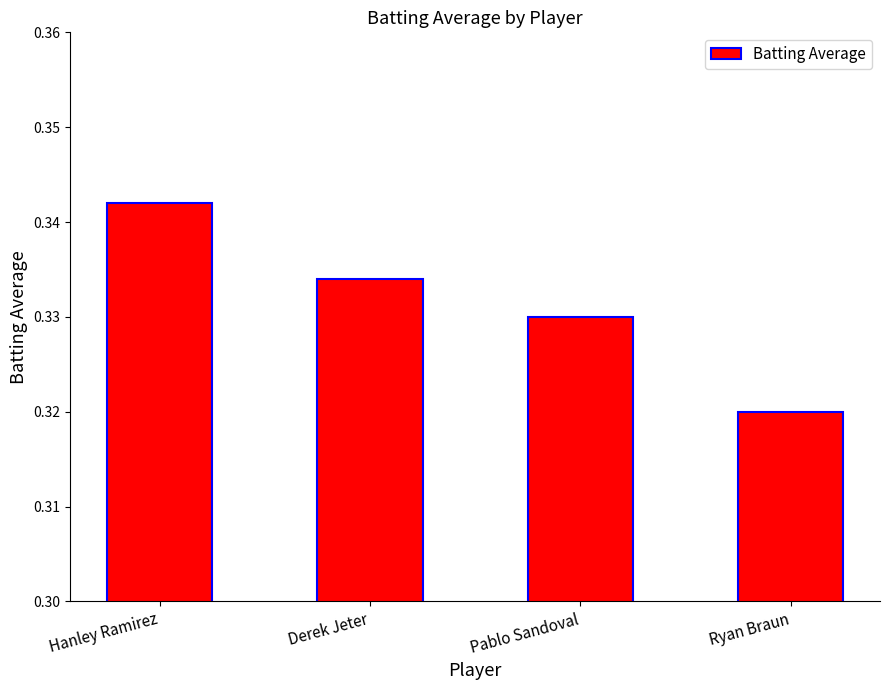

What is the sum of the values at Hanley Ramirez and Ryan Braun?

0.7